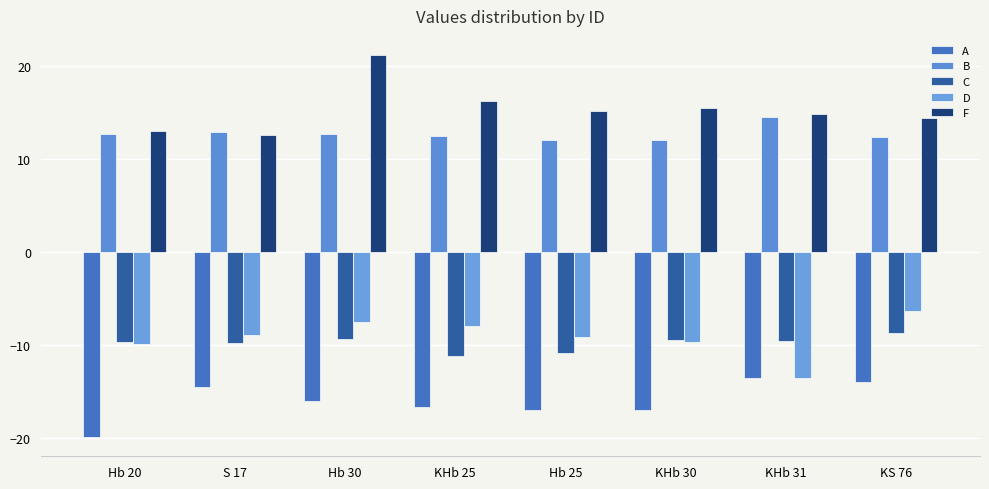

At which category does the chart reach its peak across all series?

Hb 30